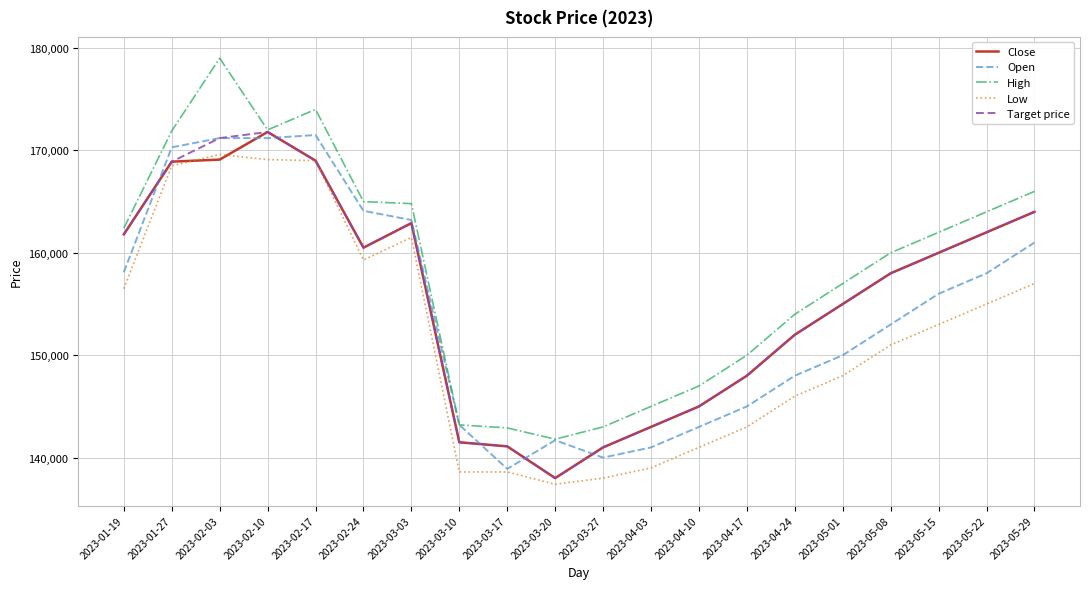

What is the sum of the High values at 2023-05-15 and 2023-05-22?

326000